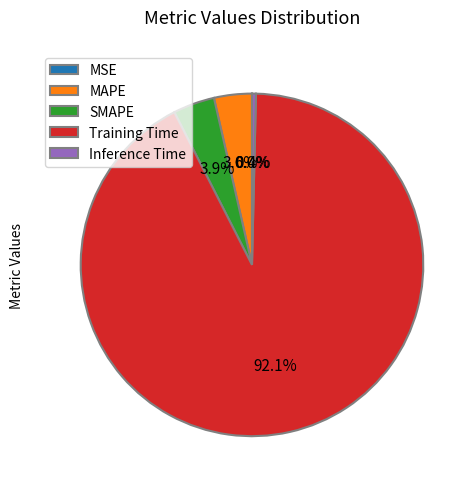

Is it true that Inference Time is 0% of the pie?

True